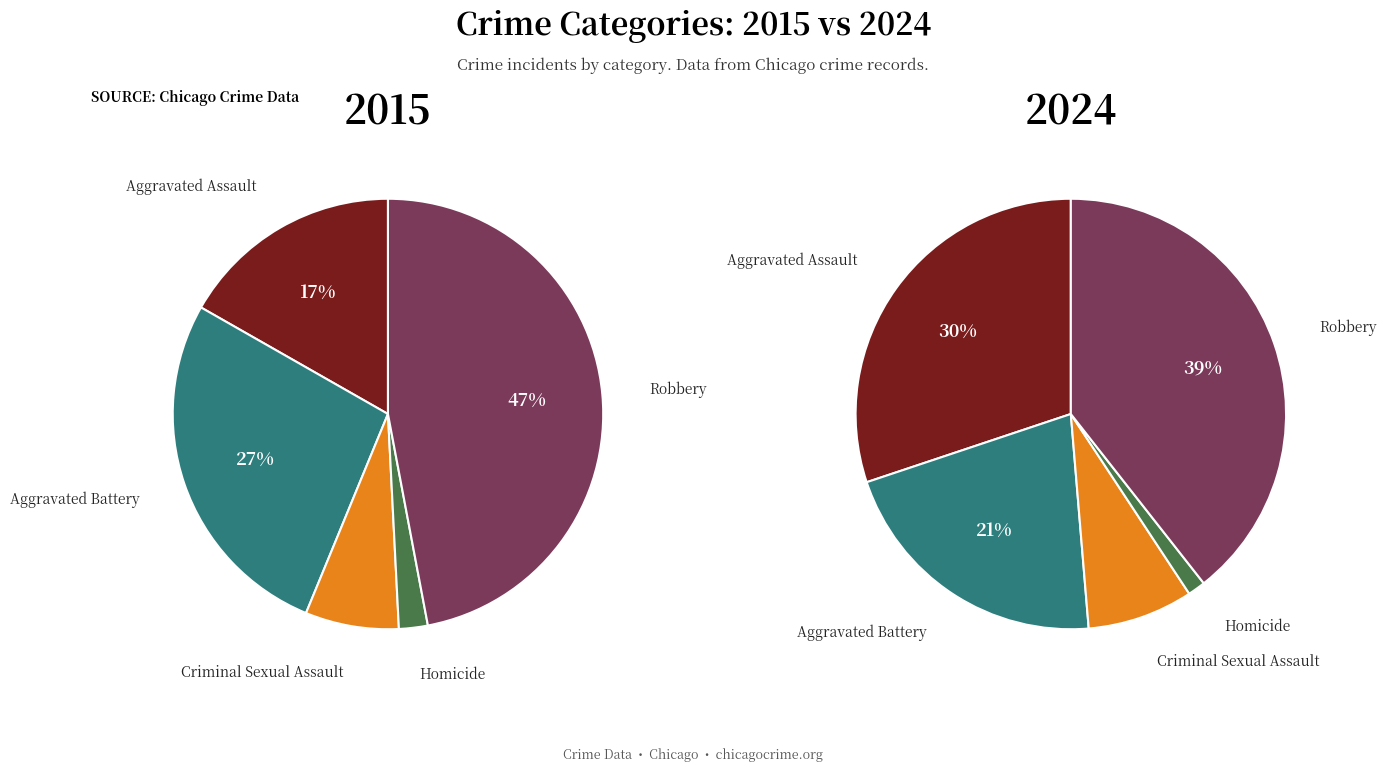

Is there any slice that represents more than half of the pie?

No